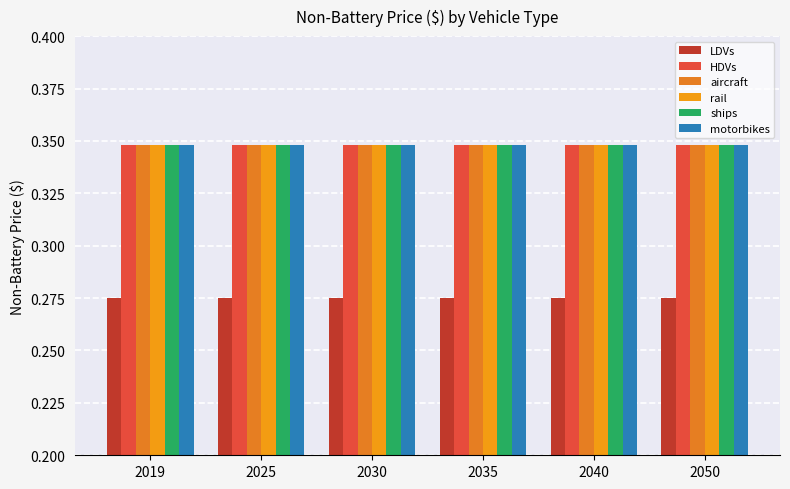

Reading left to right, extract all data points from this chart.

LDVs: 2019=0.3	2025=0.3	2030=0.3	2035=0.3	2040=0.3	2050=0.3
HDVs: 2019=0.3	2025=0.3	2030=0.3	2035=0.3	2040=0.3	2050=0.3
aircraft: 2019=0.3	2025=0.3	2030=0.3	2035=0.3	2040=0.3	2050=0.3
rail: 2019=0.3	2025=0.3	2030=0.3	2035=0.3	2040=0.3	2050=0.3
ships: 2019=0.3	2025=0.3	2030=0.3	2035=0.3	2040=0.3	2050=0.3
motorbikes: 2019=0.3	2025=0.3	2030=0.3	2035=0.3	2040=0.3	2050=0.3